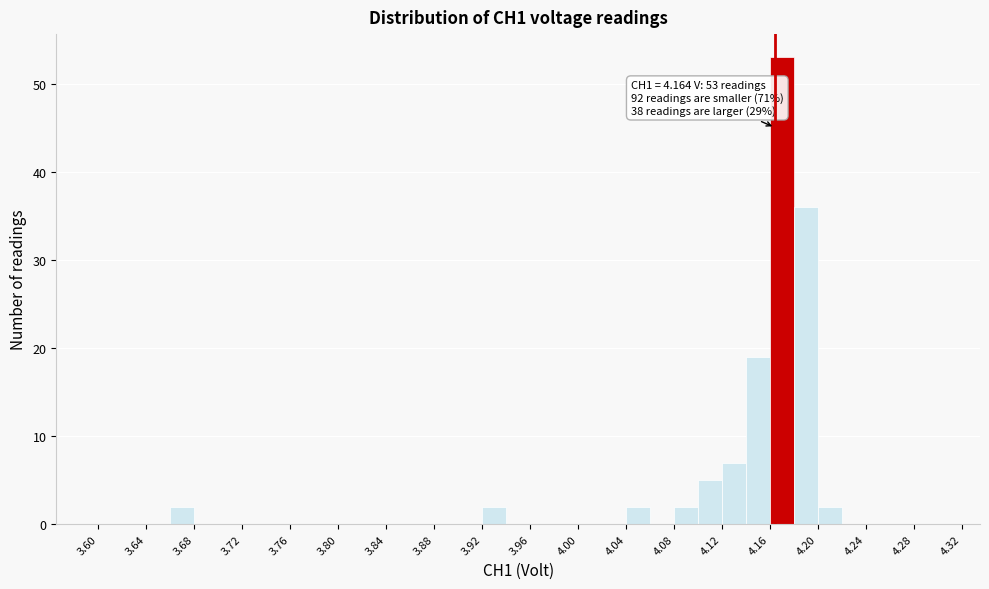

Over which range of the x-axis is the bar tallest?

4.16 to 4.18